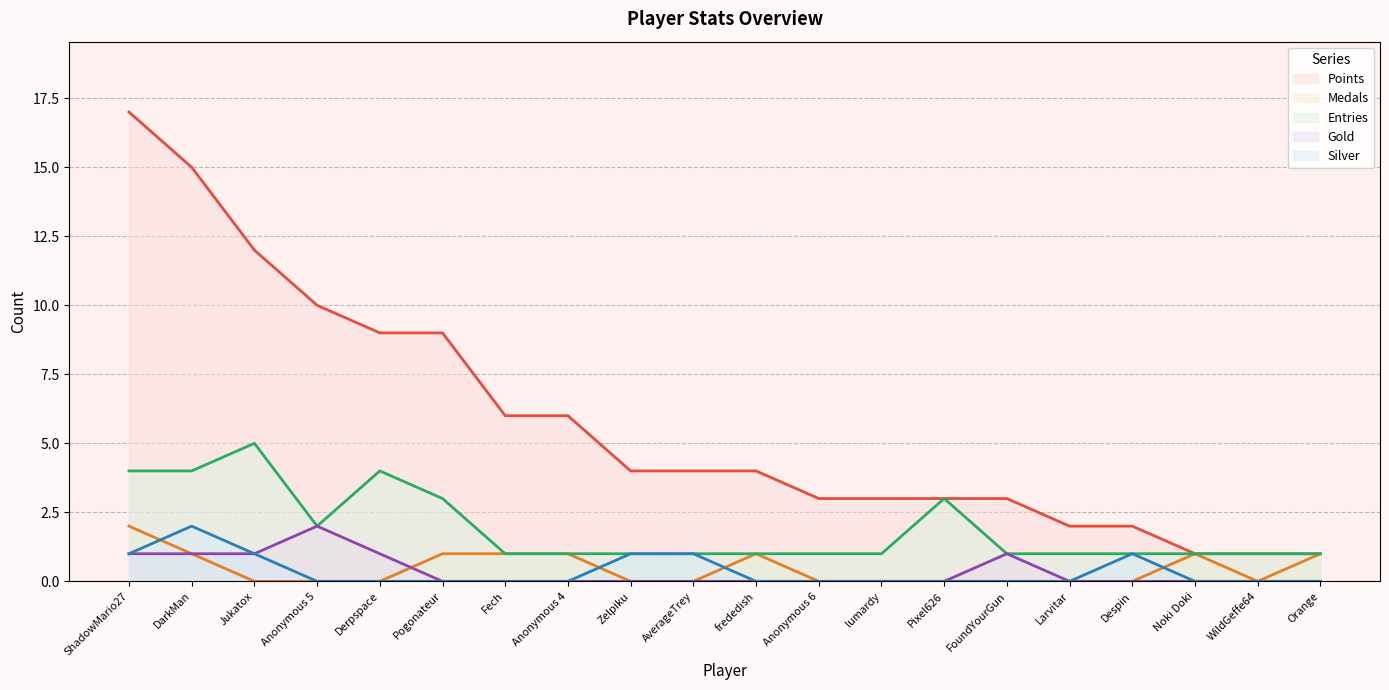

What is the sum of all Points values?

115